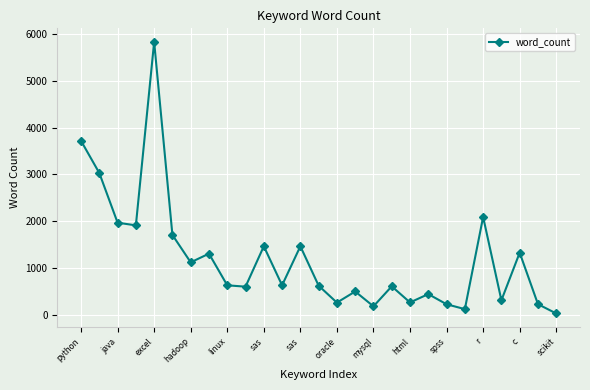

What is the sum of all values?

32581